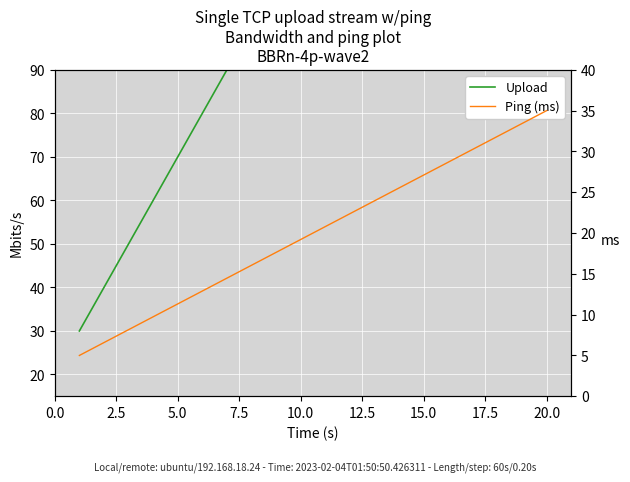

What is the minimum value shown in the chart?

5.0